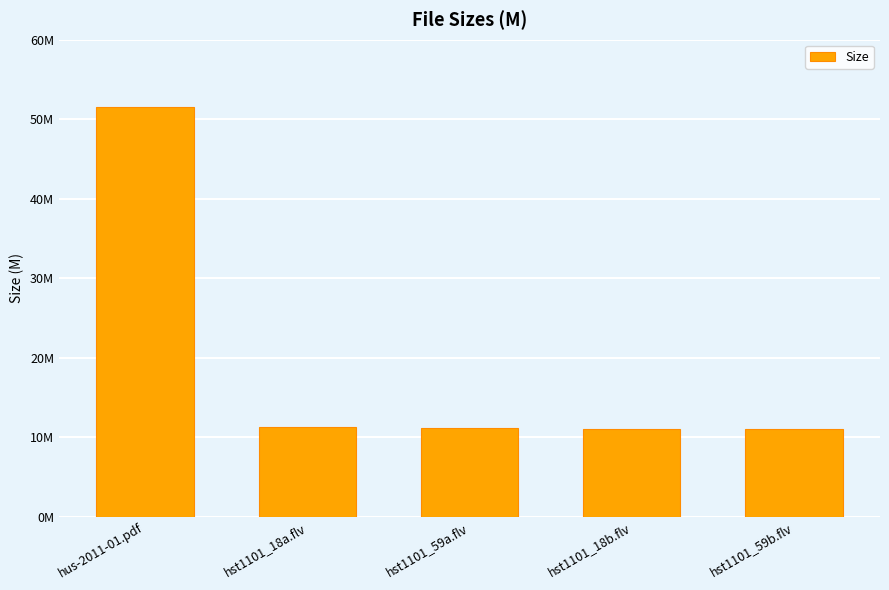

Count the number of categories in the chart.

5